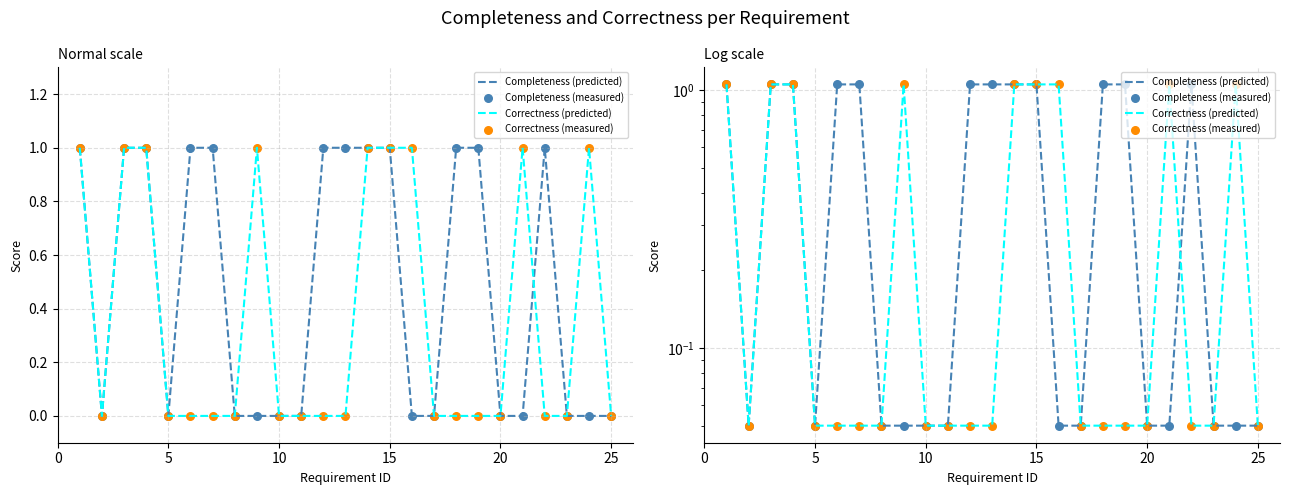

Which series has the largest total across all categories?

Completeness (predicted)